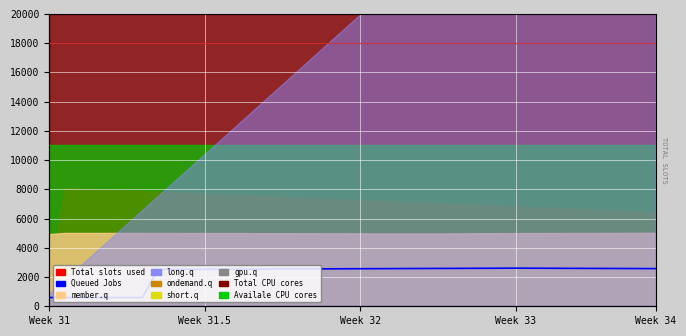

Does the chart display data point markers on the line(s)?

No